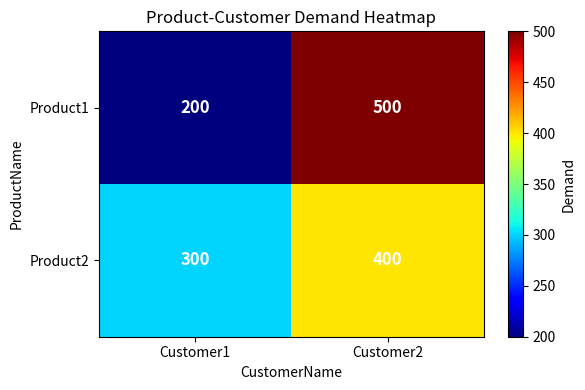

What is the difference between the maximum and minimum values in the Product1 series?

300